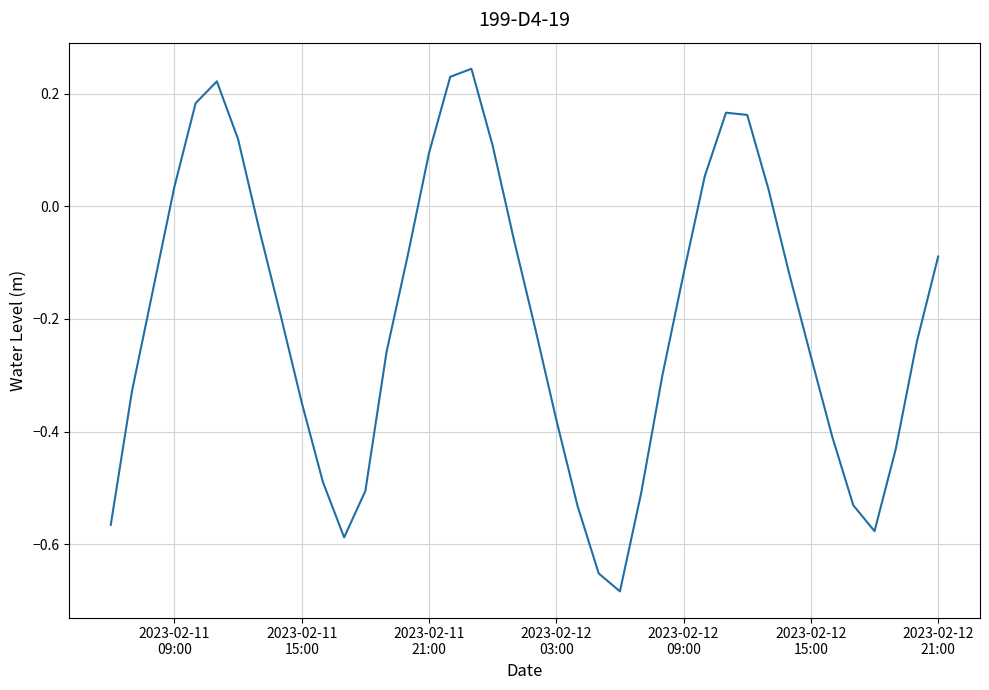

Does the chart display data point markers on the line(s)?

No